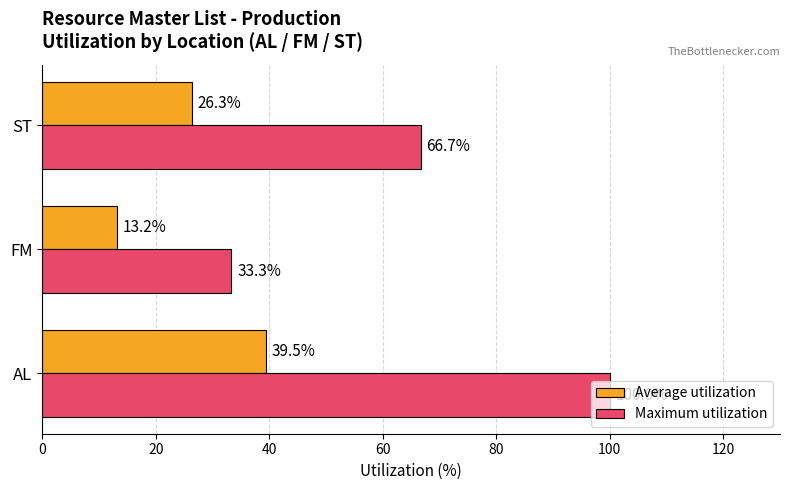

The Maximum utilization series shows 14.3 at FM. True or false?

False